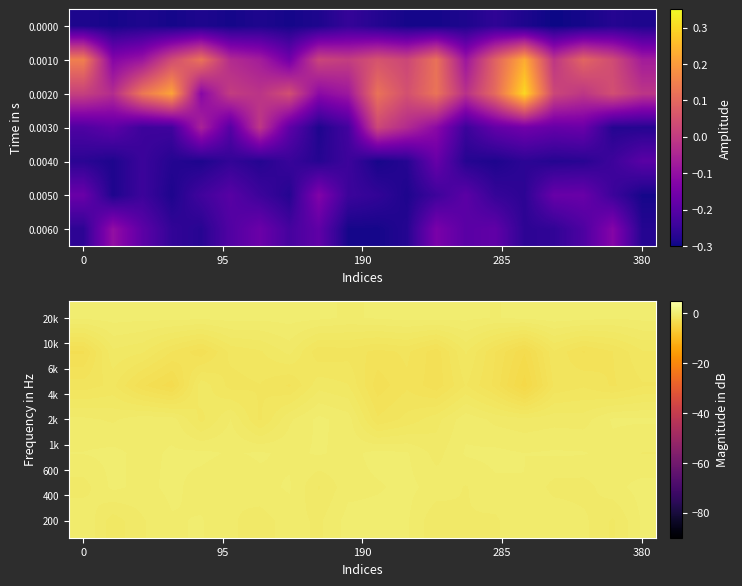

How many series are shown in this chart?

7